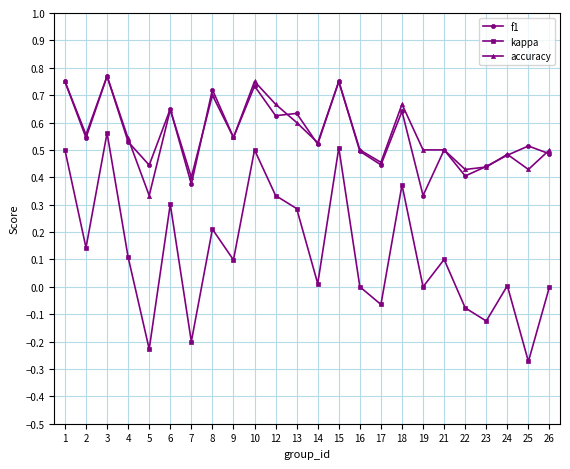

At which category is the sum across all series the highest?

3